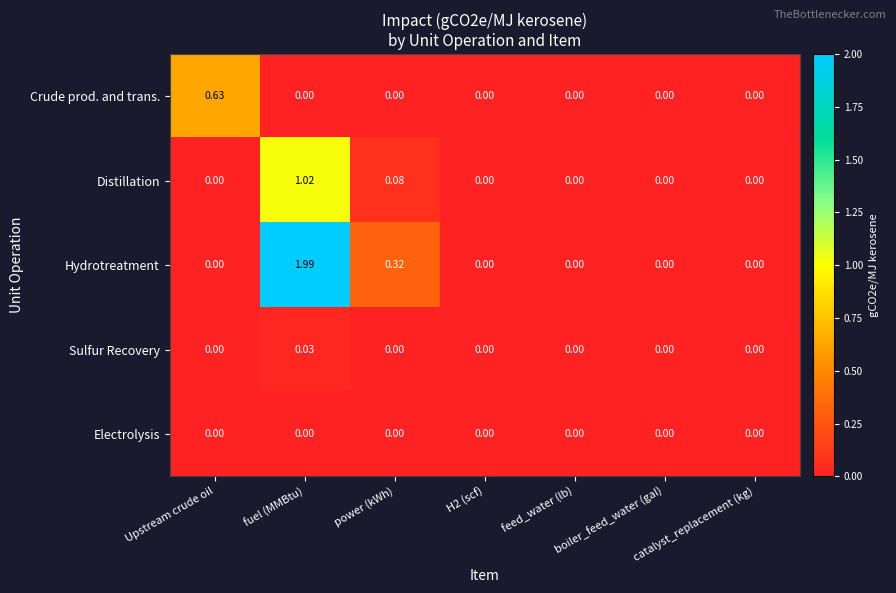

Is the value of Crude prod. and trans. at Upstream crude oil greater than the value of Hydrotreatment at feed_water (lb)?

Yes